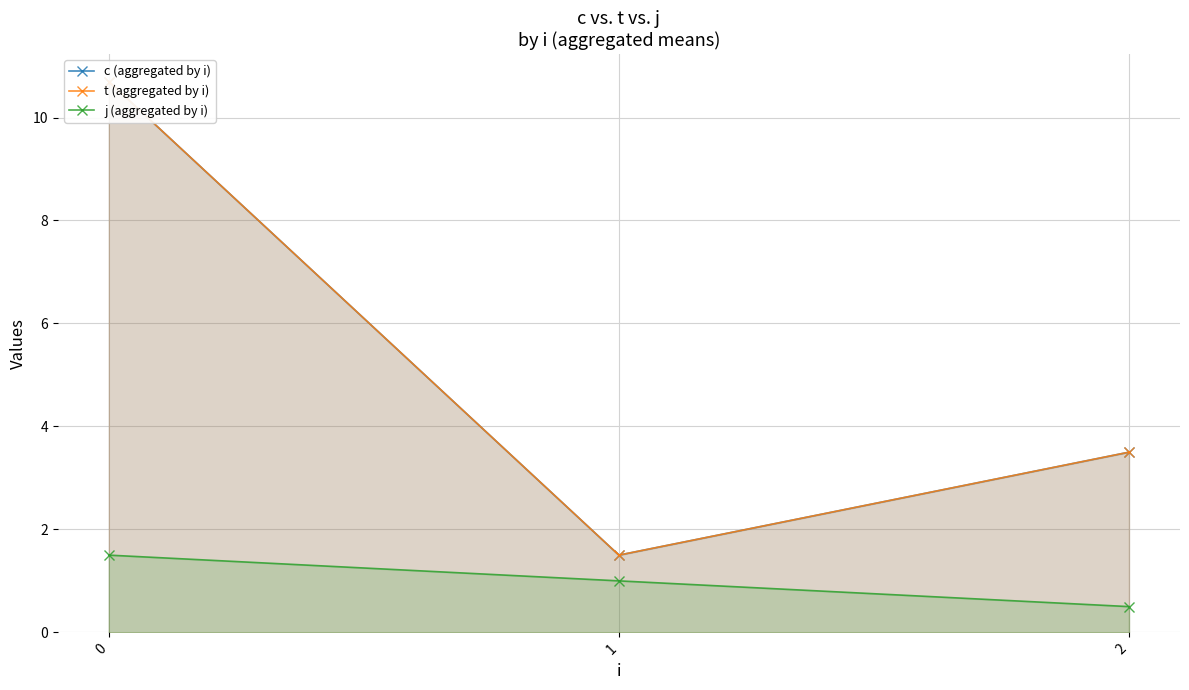

Which series has the largest total across all categories?

c (aggregated by i)